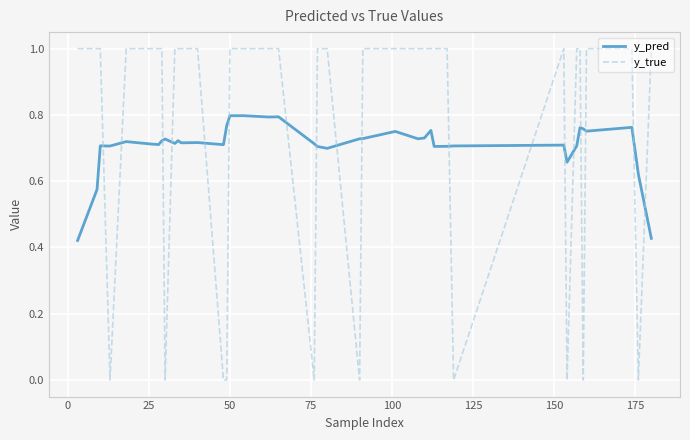

What is the maximum value shown in the chart?

1.0